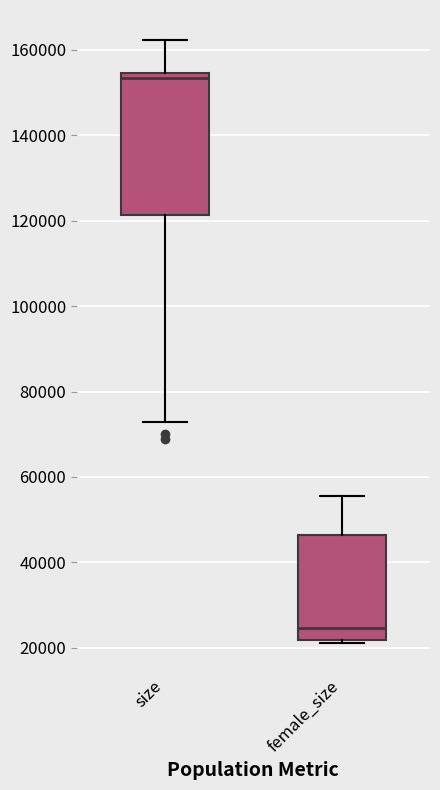

Where is the lower edge of the box for female_size on the y-axis? The values are not printed on the chart, so give them approximately, as read against the axis.

22000